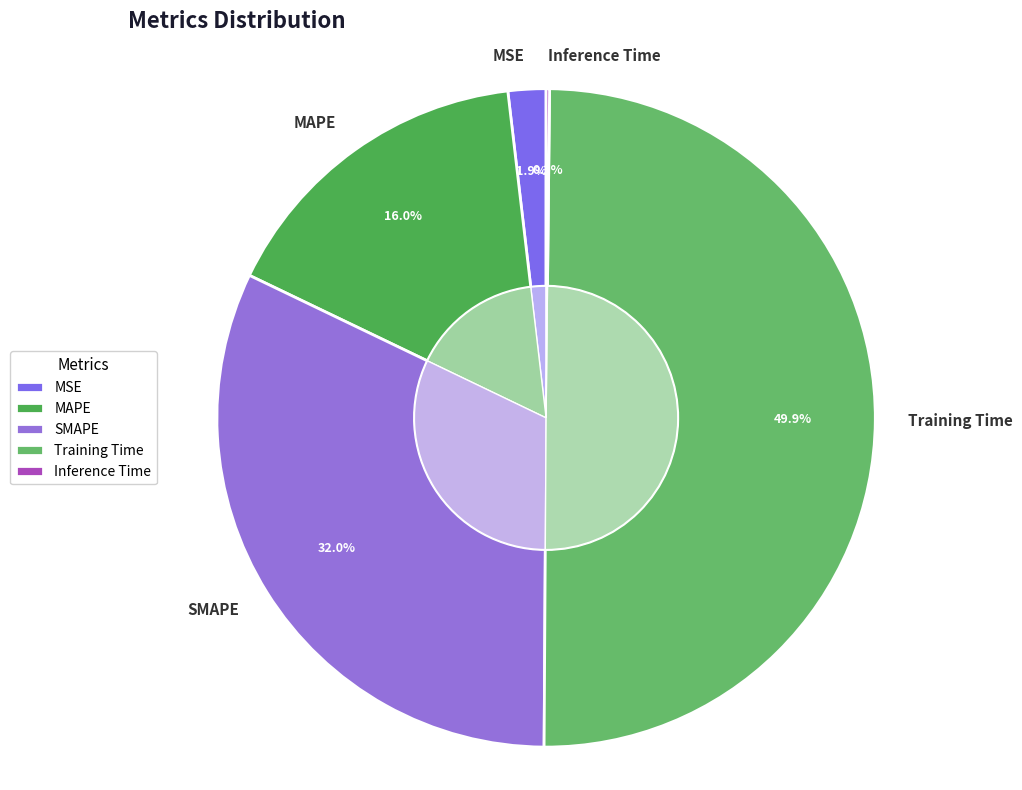

What percentage is the MSE slice, to the nearest percent?

2%